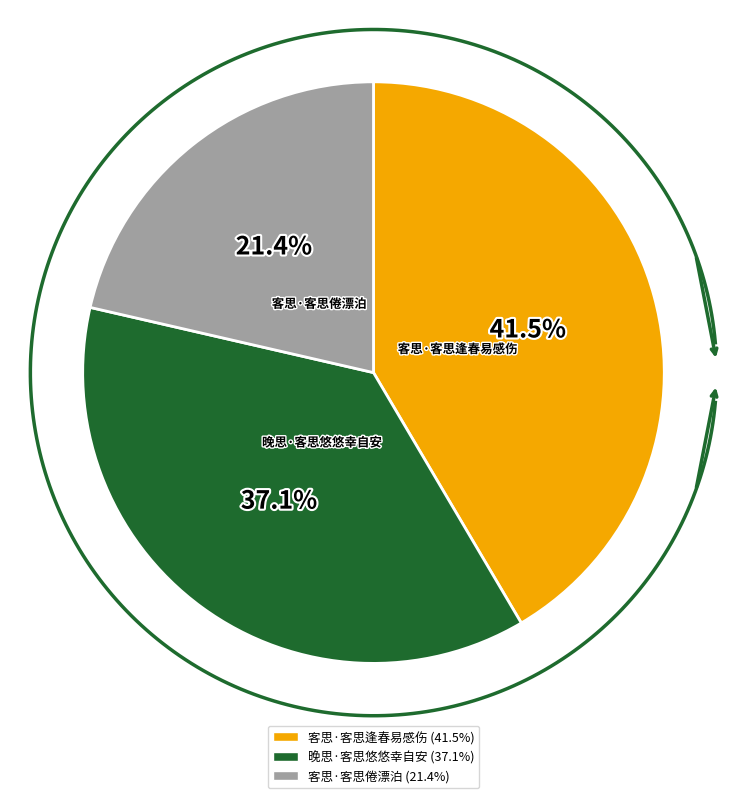

The 客思·客思倦漂泊 slice represents 11% of the pie. True or false?

False